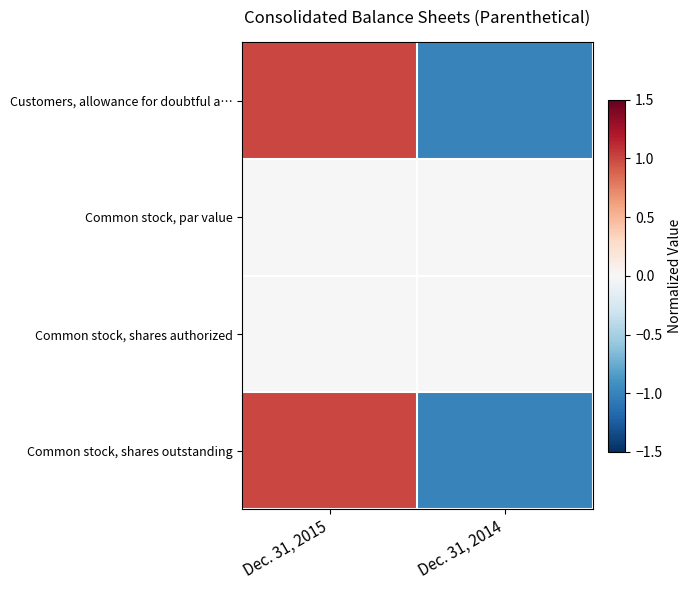

Between Dec. 31, 2015 and Dec. 31, 2014, which is larger?

Dec. 31, 2015